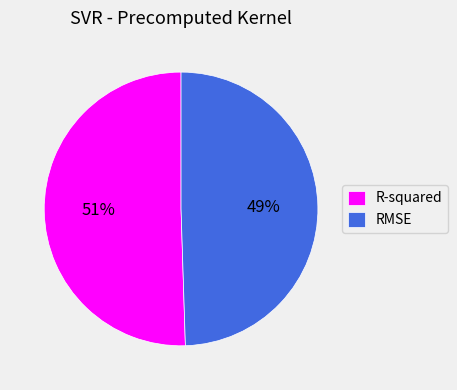

Does RMSE represent more than half of the total?

No